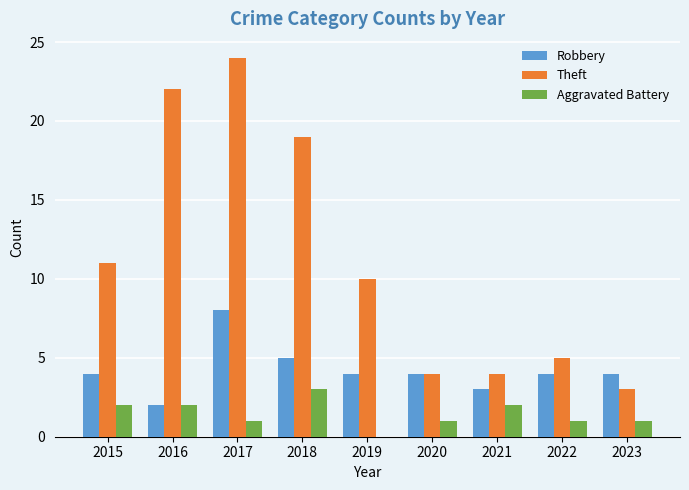

Reading left to right, transcribe all the data shown in this chart.

Robbery: 4	2	8	5	4	4	3	4	4
Theft: 11	22	24	19	10	4	4	5	3
Aggravated Battery: 2	2	1	3	0	1	2	1	1